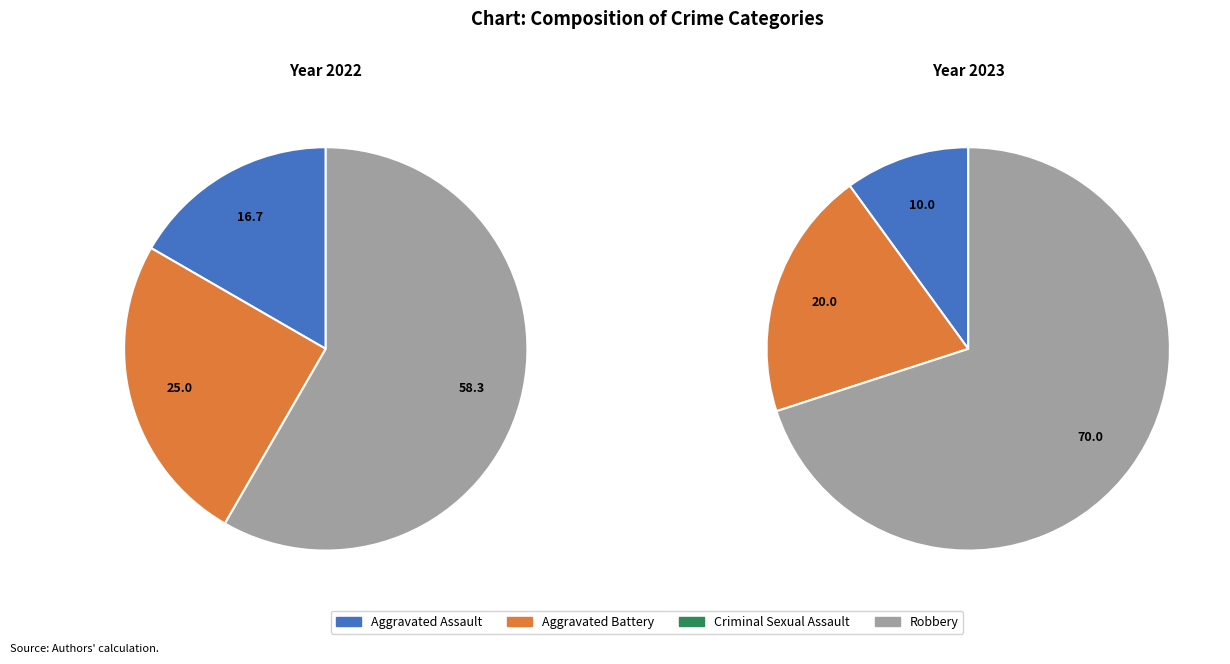

Rank the series at Criminal Sexual Assault from highest to lowest value.

2022, 2023